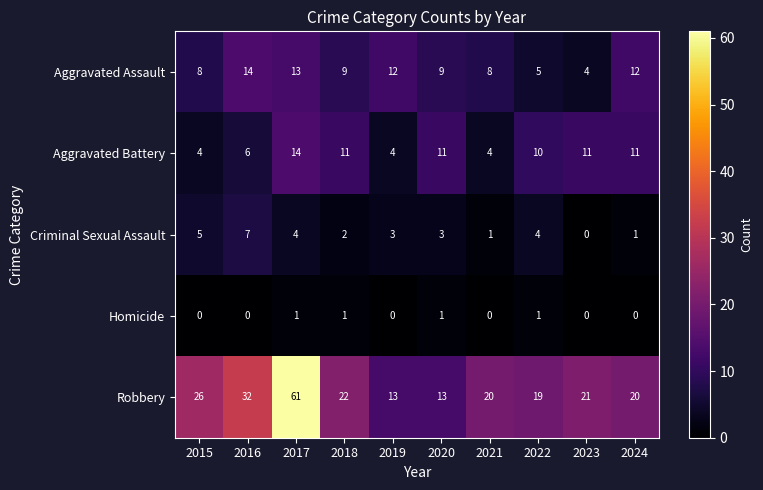

Which category has the highest value in the Criminal Sexual Assault series?

2016